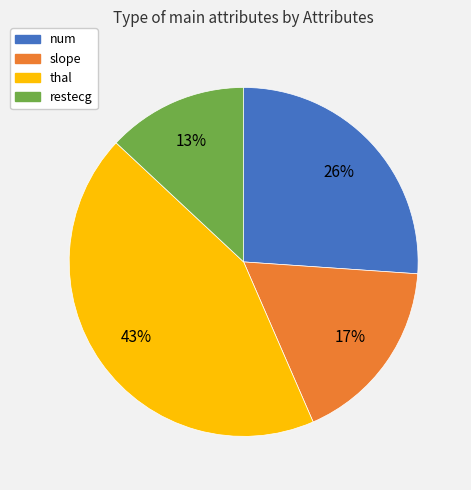

Does any single category account for the majority?

No